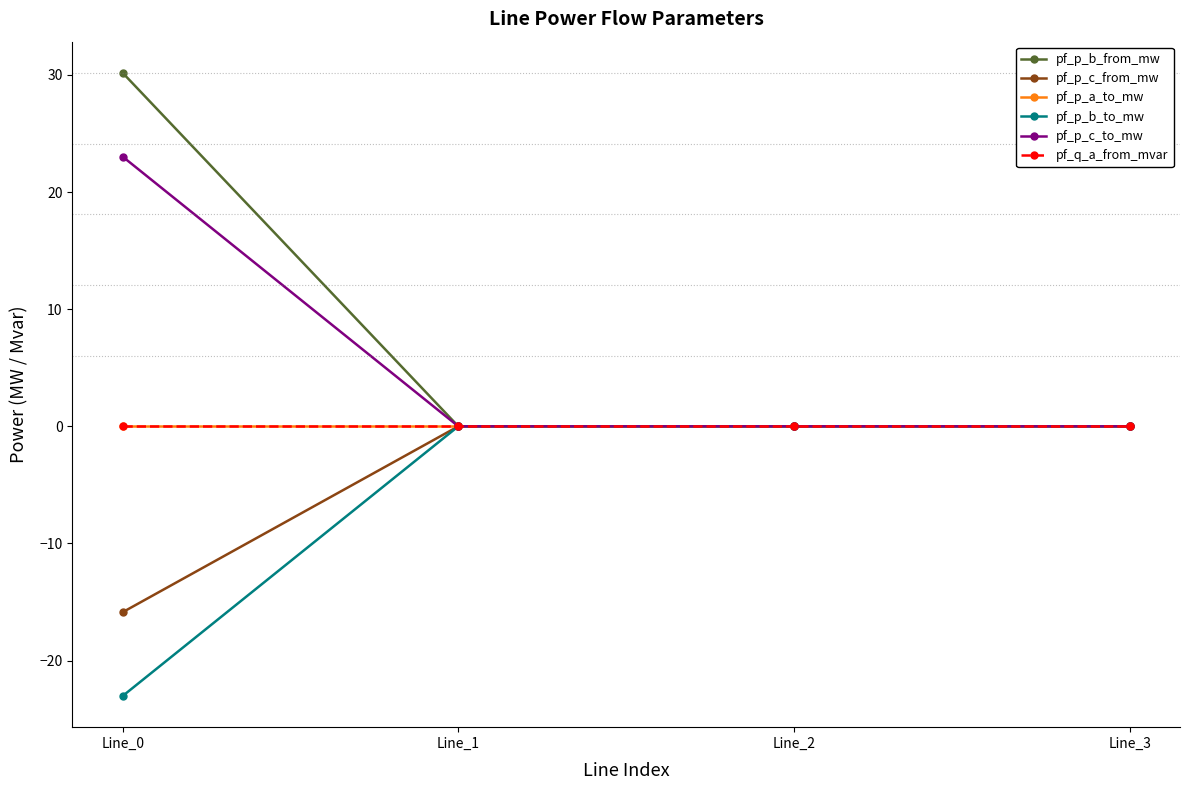

Is this an area chart (filled region under the line)?

No